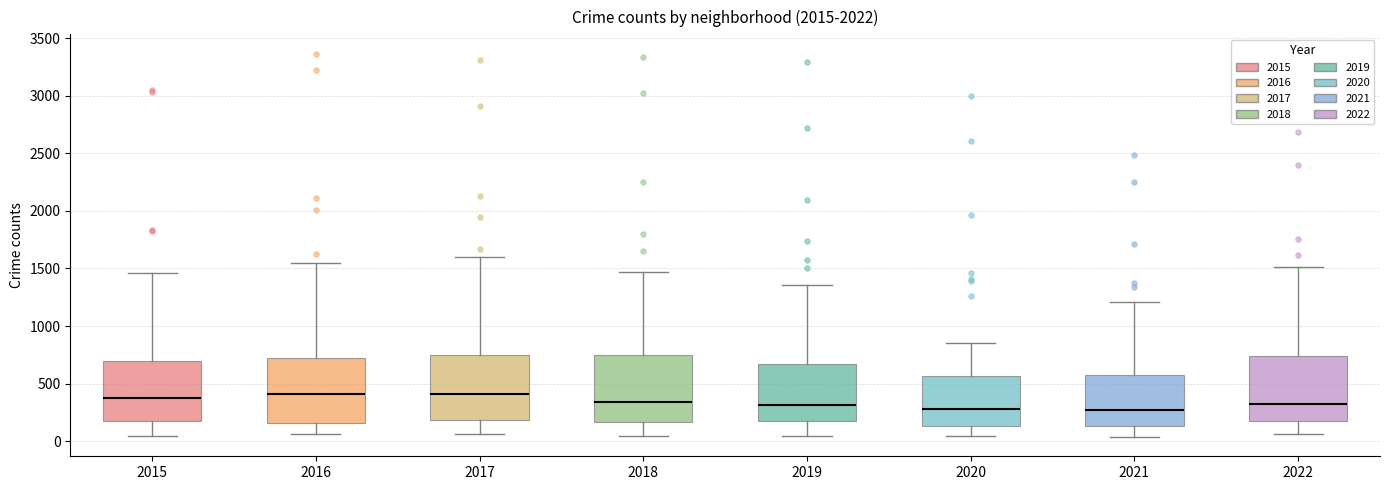

Where is the lower edge of the box at x = 2017 on the y-axis? The values are not printed on the chart, so give them approximately, as read against the axis.

200